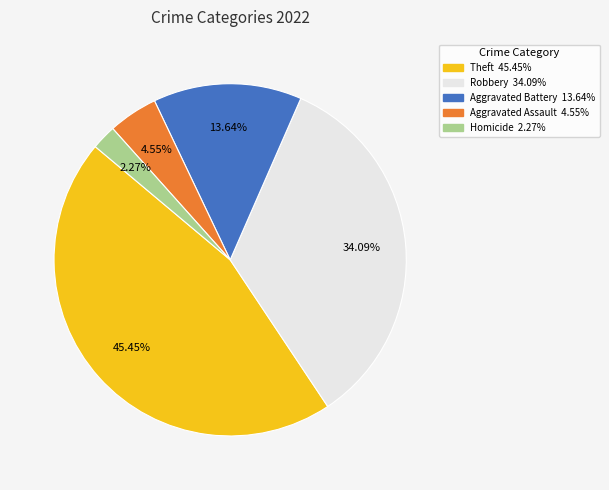

Does any single category account for the majority?

No